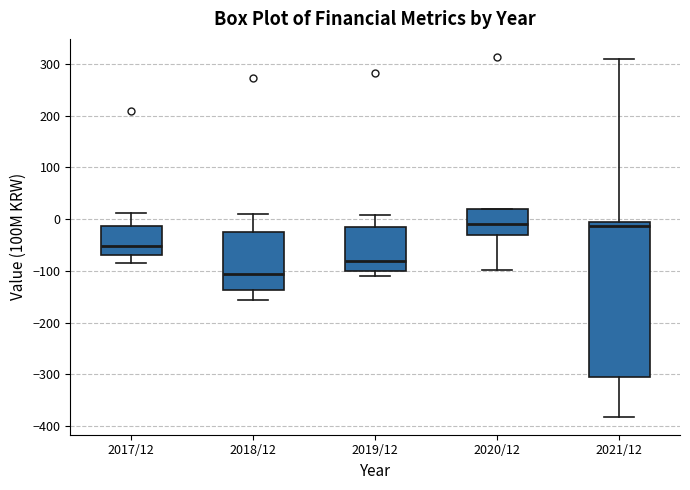

Reading left to right, read every box against the y-axis: the position of its median line, the range the box covers, and the ends of its whiskers. The values are not printed on the chart, so give them approximately, as read against the axis.

2017/12: median -50, box -70 to -10, whiskers -90 to 10
2018/12: median -110, box -140 to -20, whiskers -160 to 10
2019/12: median -80, box -100 to -10, whiskers -110 to 10
2020/12: median -10, box -30 to 20, whiskers -100 to 20
2021/12: median -10, box -310 to 0, whiskers -380 to 310